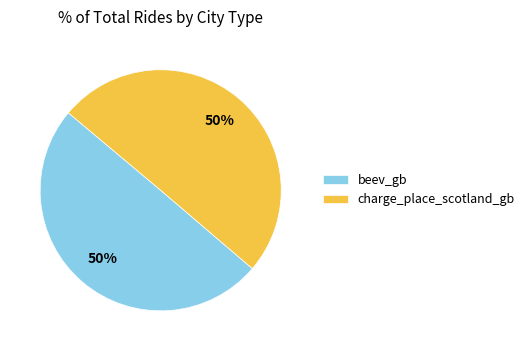

What is the ratio of the value at charge_place_scotland_gb to the value at beev_gb?

1.0